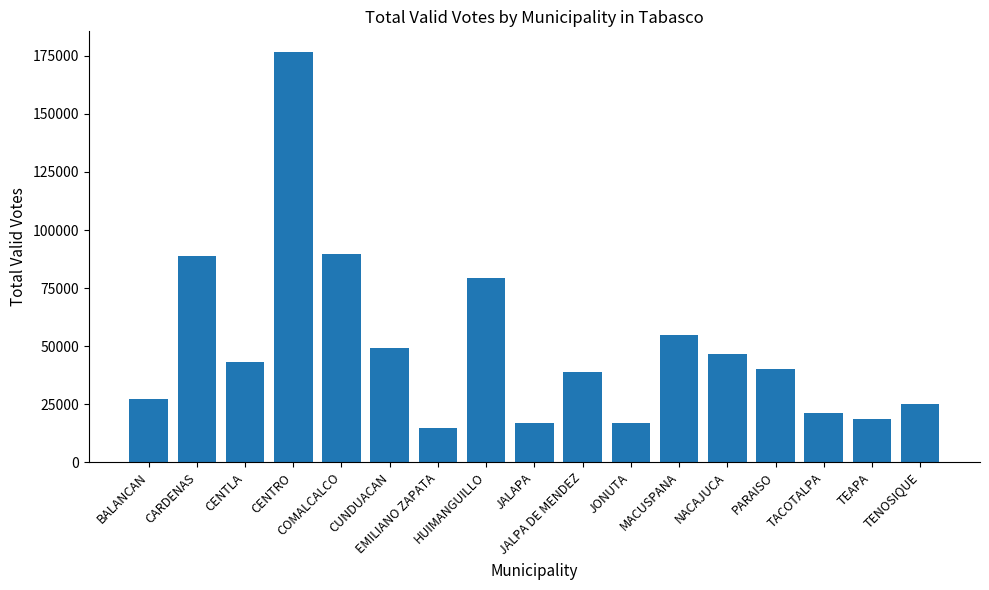

What is the minimum value shown in the chart?

14726